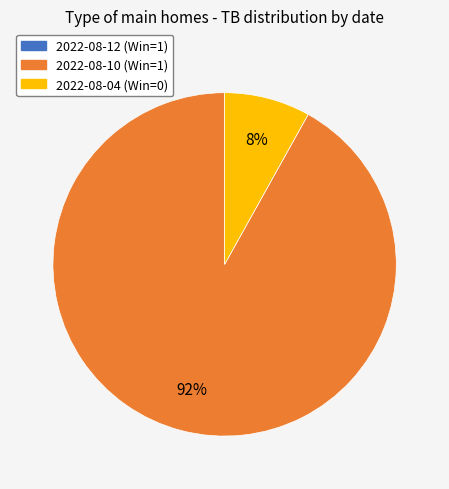

Which slice is the largest?

2022-08-10